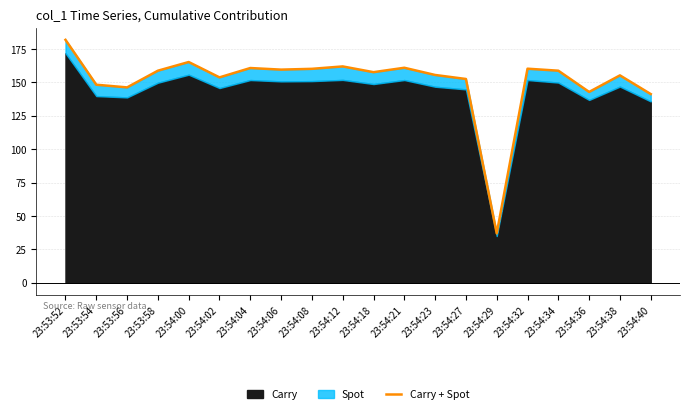

Does the chart display data point markers on the line(s)?

No